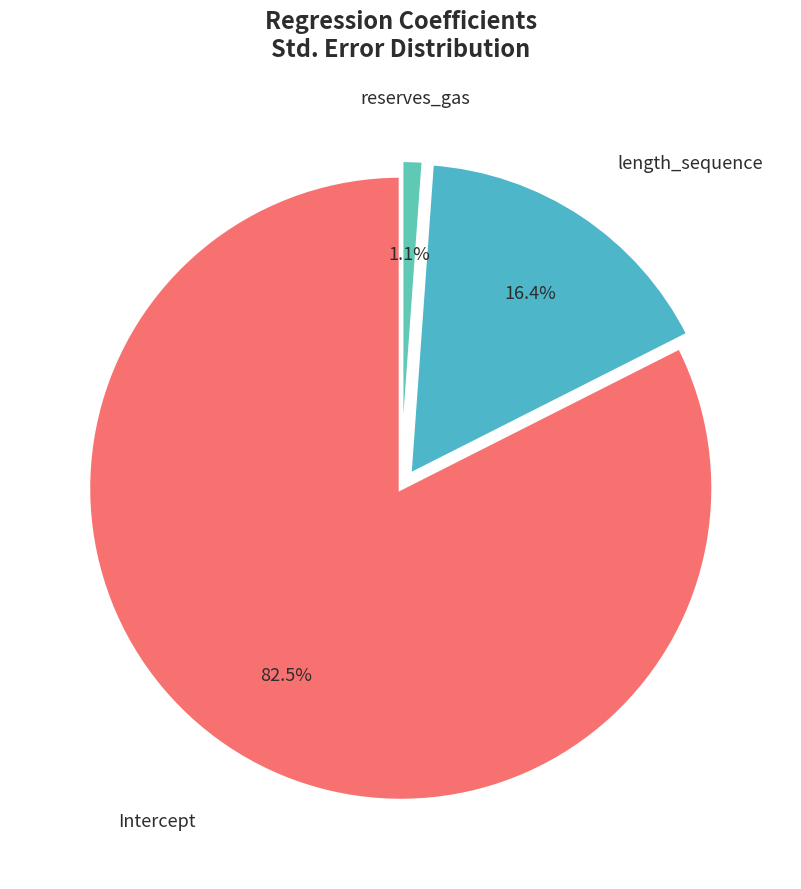

Is it true that length_sequence is 16% of the pie?

True